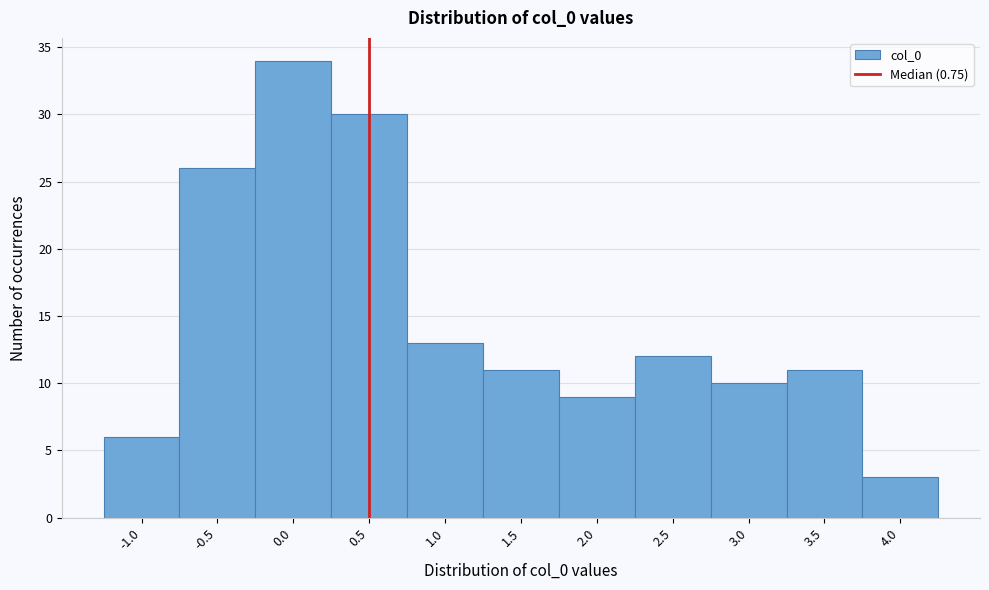

Reading left to right, transcribe all the data shown in this chart.

-1.0=6	-0.5=26	0.0=34	0.5=30	1.0=13	1.5=11	2.0=9	2.5=12	3.0=10	3.5=11	4.0=3